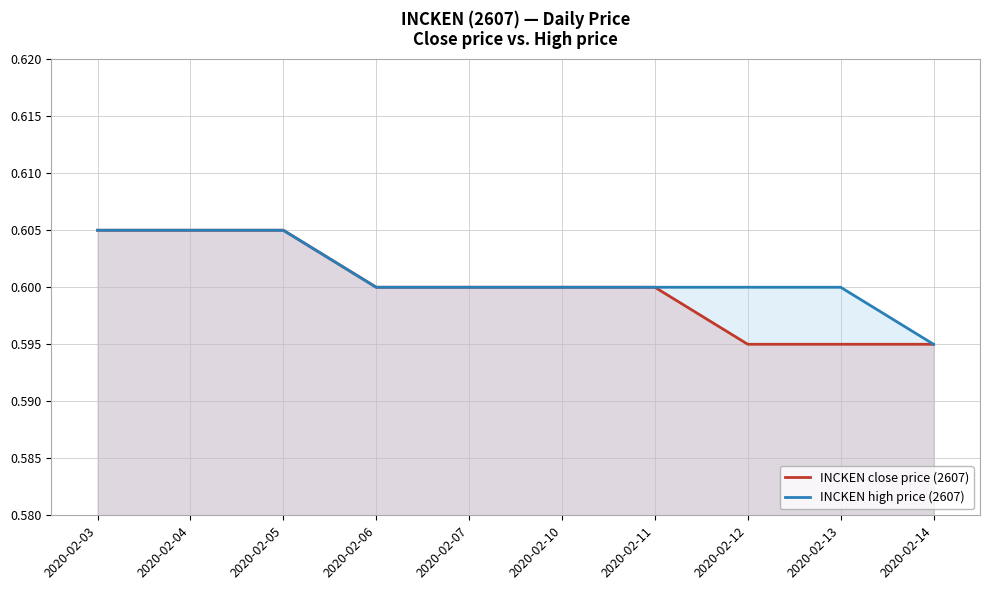

At which label is INCKEN high price (2607) closest to 0?

2020-02-14